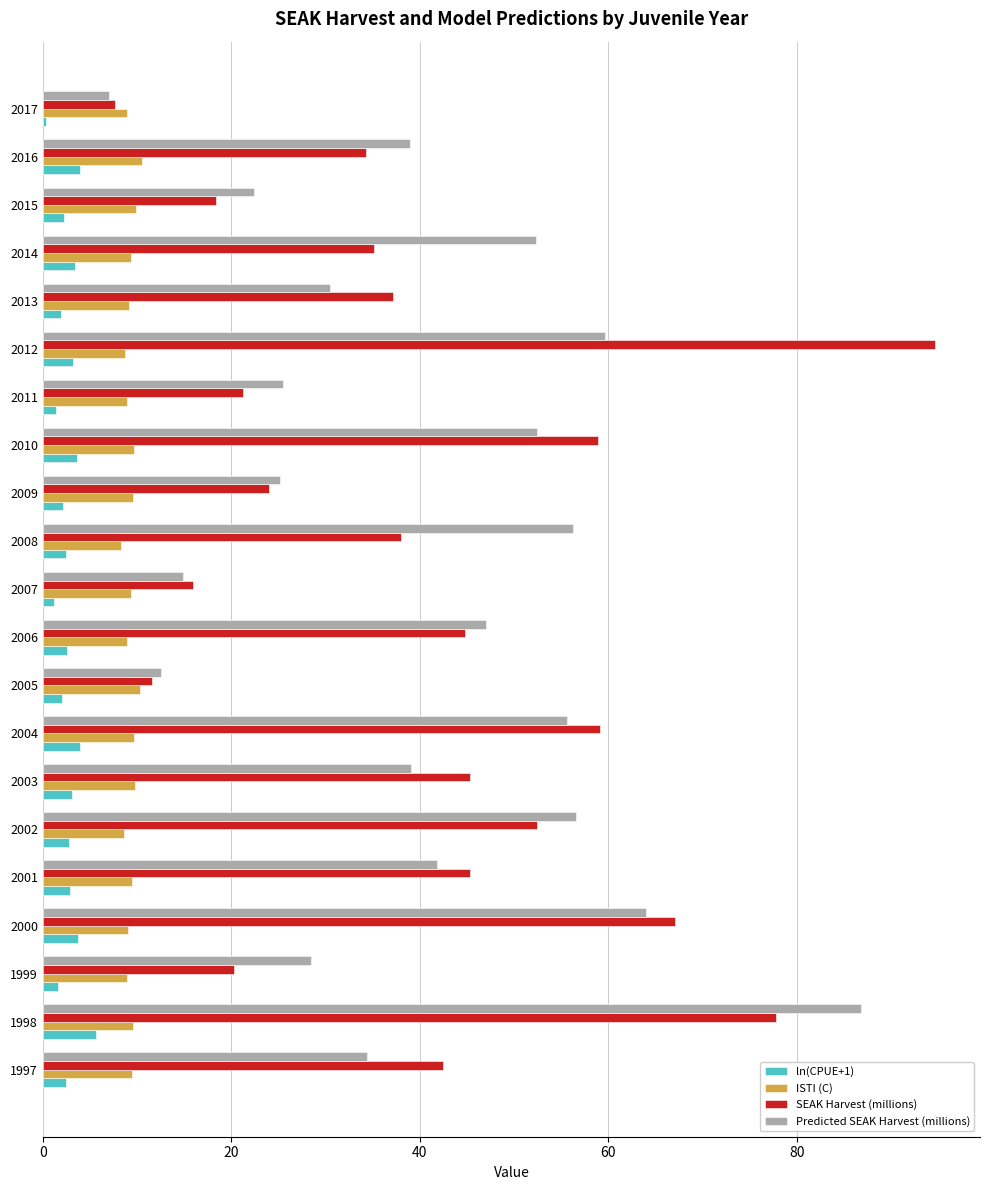

Which category has the highest value in the ln(CPUE+1) series?

1998